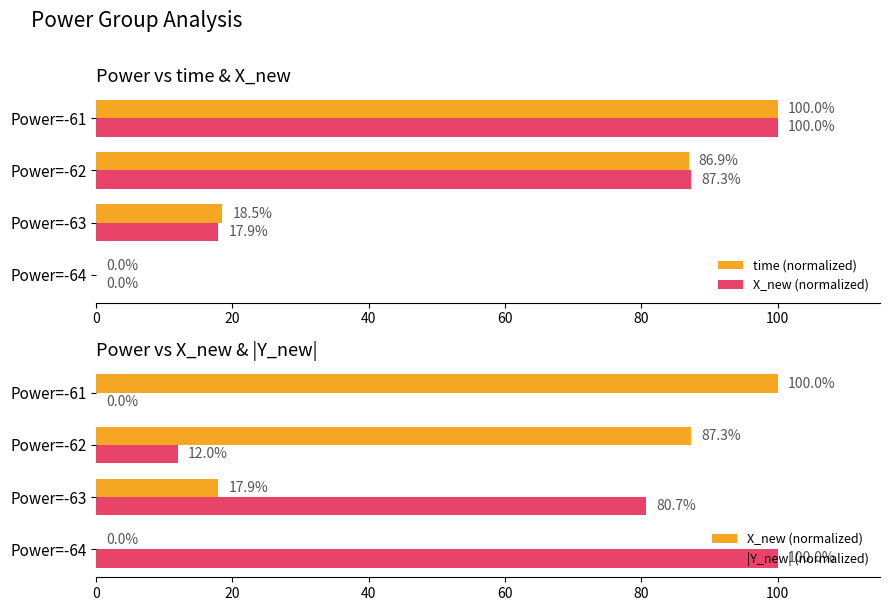

At how many categories does at least one series exceed 89?

2